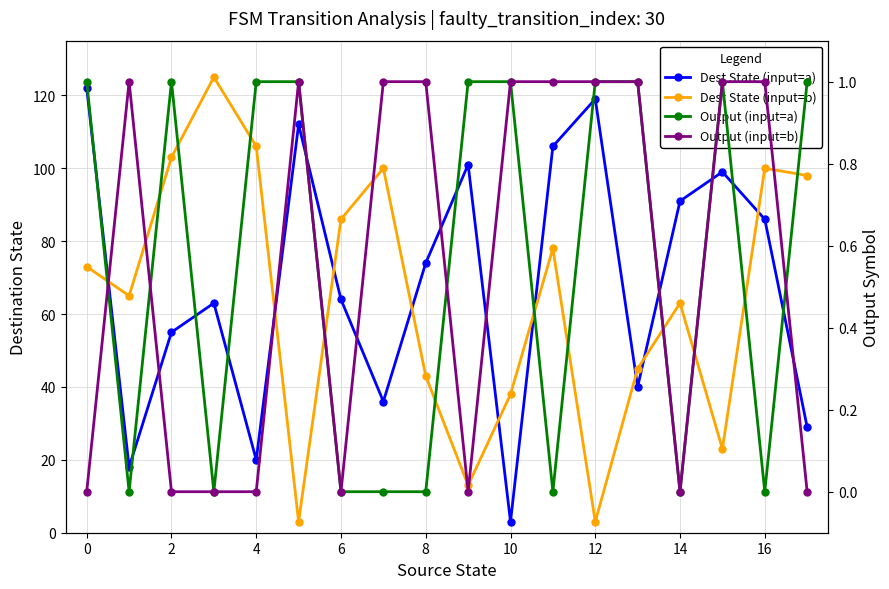

How many positive values does the Output (input=b) series have?

10